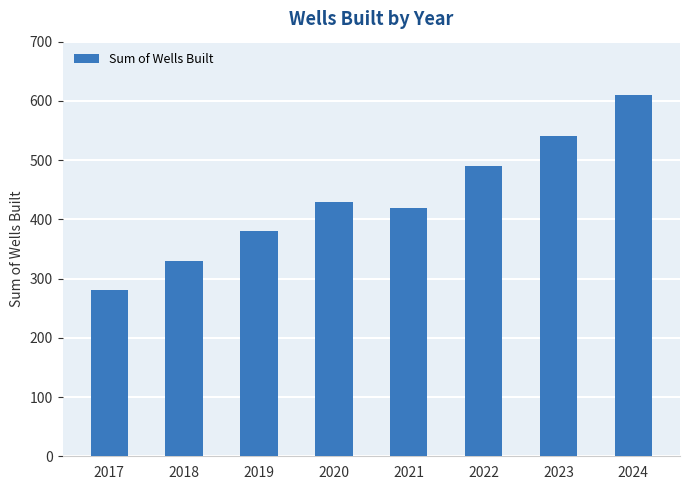

How many bars are there in total?

8